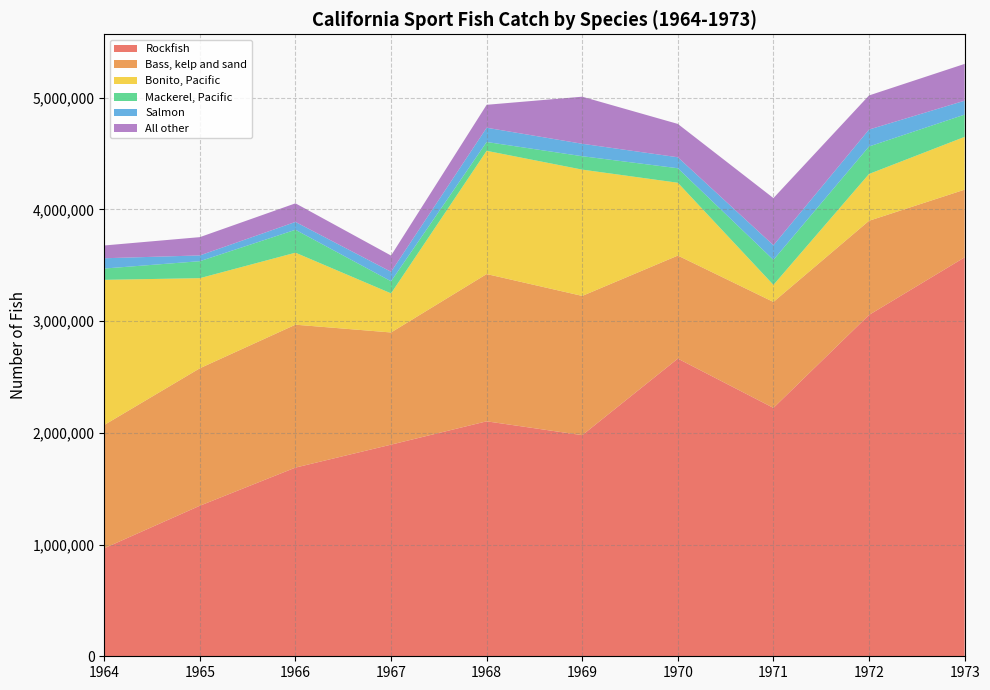

Reading left to right, extract all data points from this chart.

Rockfish: 966801	1347430	1688718	1894057	2102859	1978981	2663882	2222943	3054959	3570244
Bass, kelp and sand: 1103394	1230313	1278939	1003914	1317963	1246175	922260	948121	842681	605879
Bonito, Pacific: 1298804	806322	644415	349952	1102936	1130241	651898	152795	418984	472451
Mackerel, Pacific: 101219	151896	205090	108366	78933	120036	129770	224223	245882	199104
Salmon: 92021	51677	70151	84946	127584	111389	98301	130812	151595	124676
All other: 114400	163595	166470	145073	205410	421327	298375	421729	305283	329255